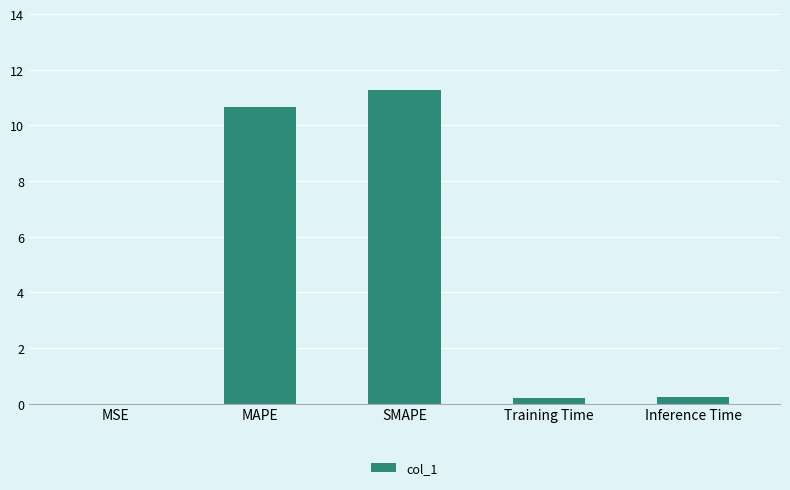

Which category has the highest value across all series?

SMAPE